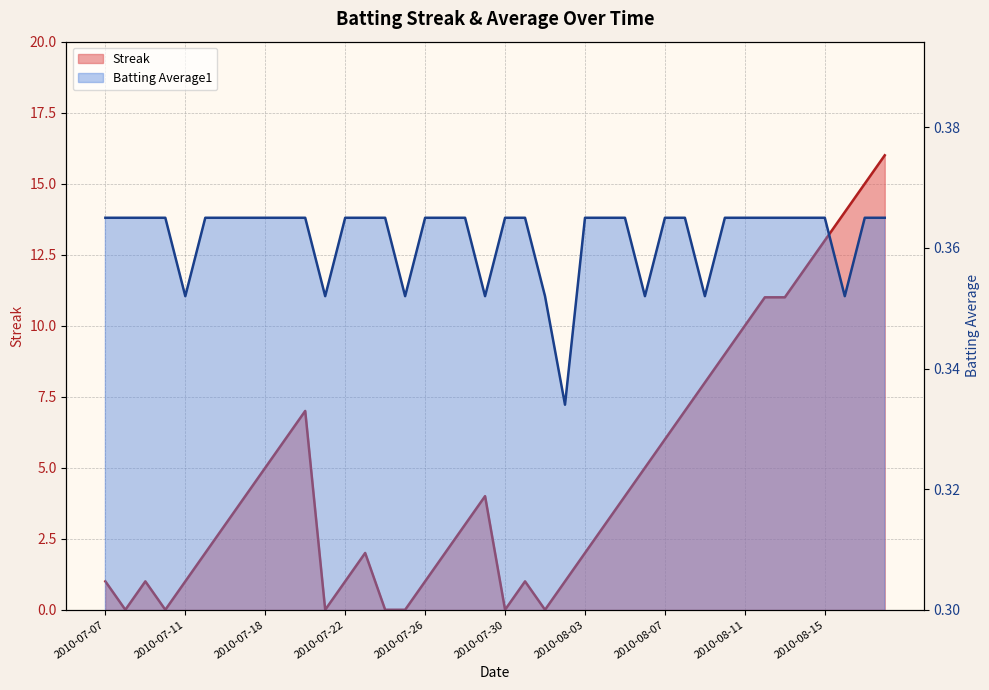

In Batting Average1, how many points are lower than both neighbors (excluding endpoints)?

8